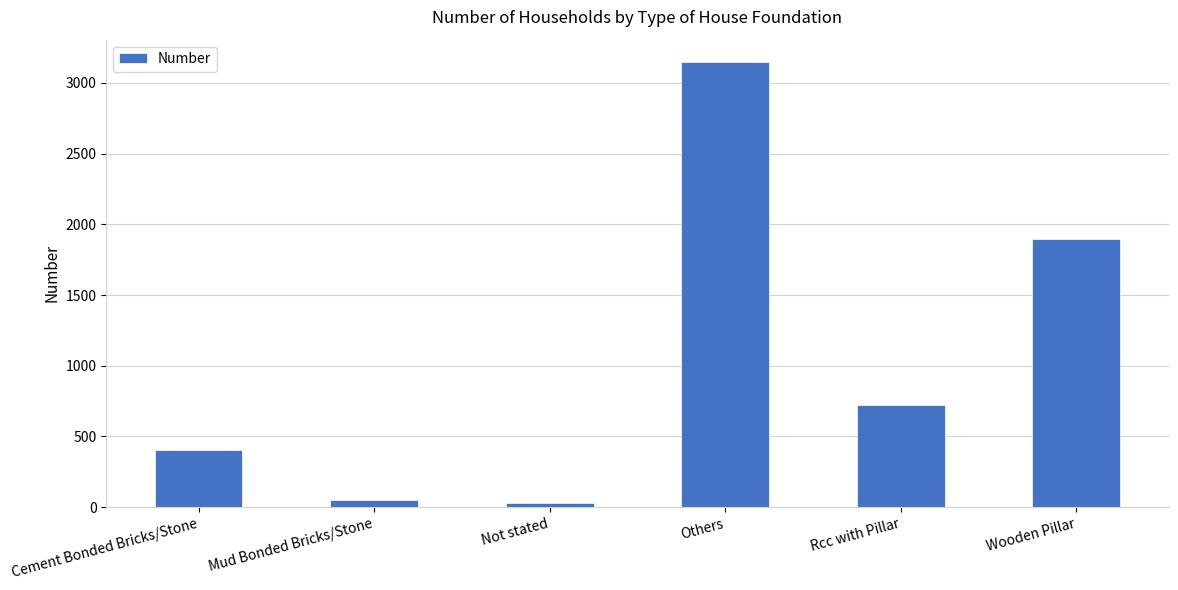

At which category does the chart reach its peak across all series?

Others